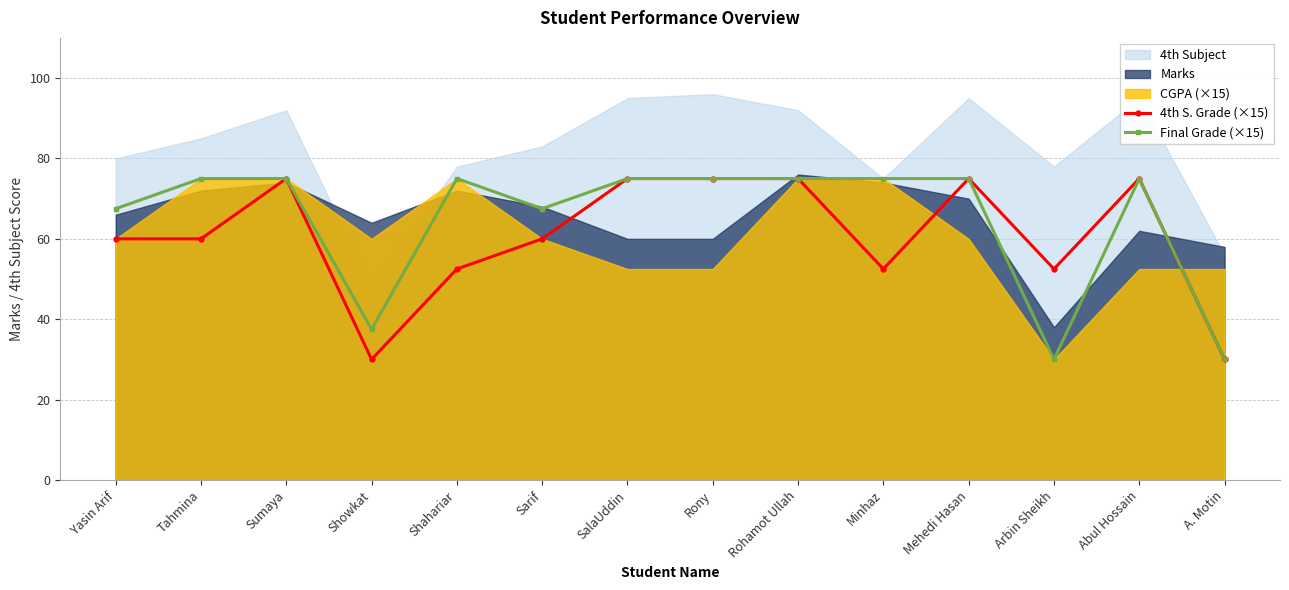

The value of Final Grade (×15) at Tahmina is 50.4. True or false?

False